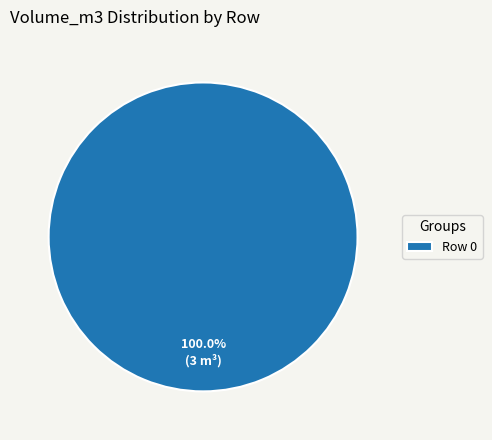

How many slices are in this pie chart?

1